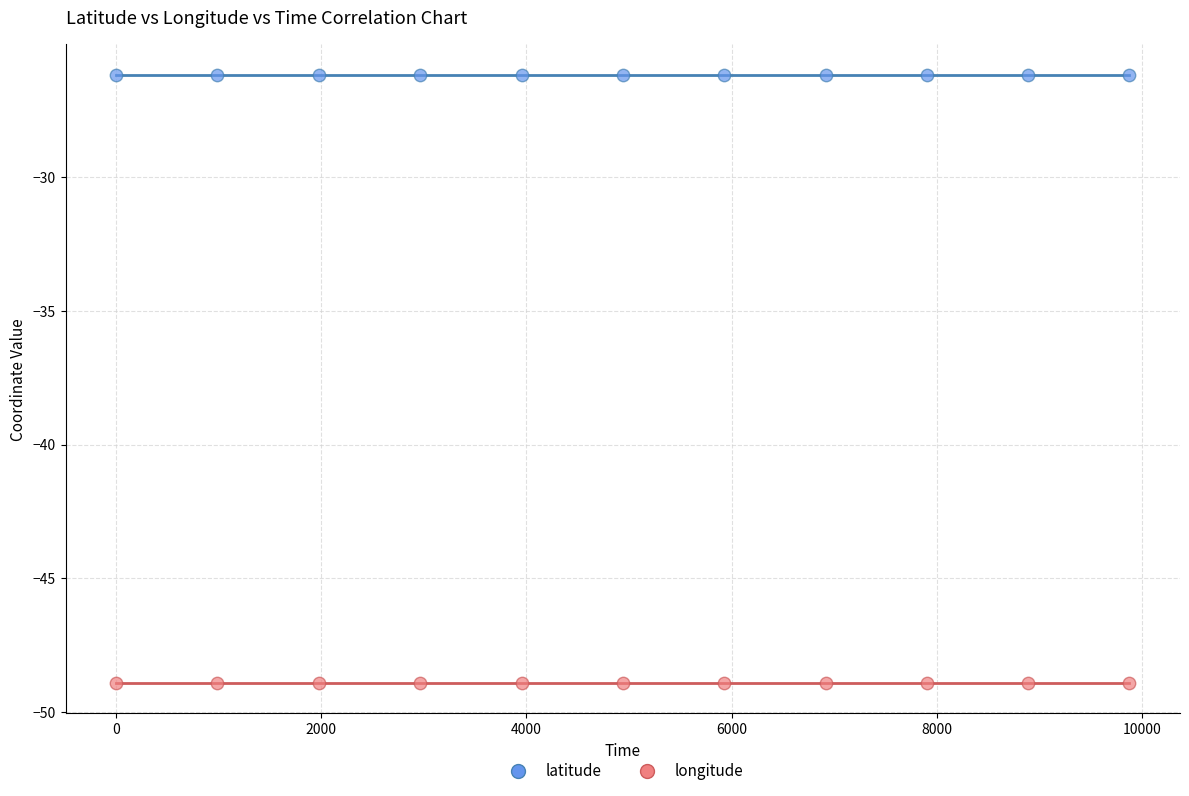

Which series contains the highest Y value?

latitude